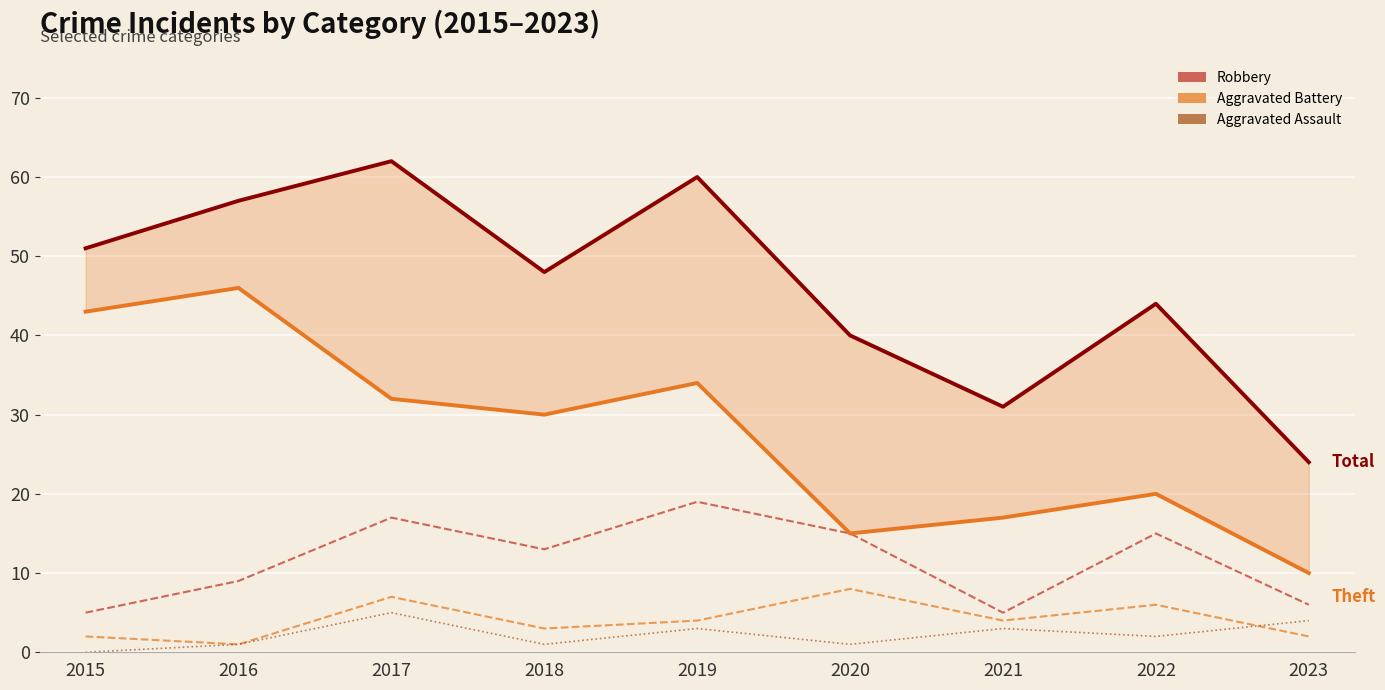

Count the number of data series in this chart.

5